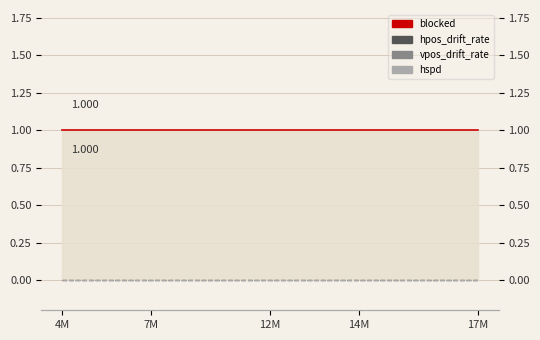

What is the label of the 1st point from the left?

4M